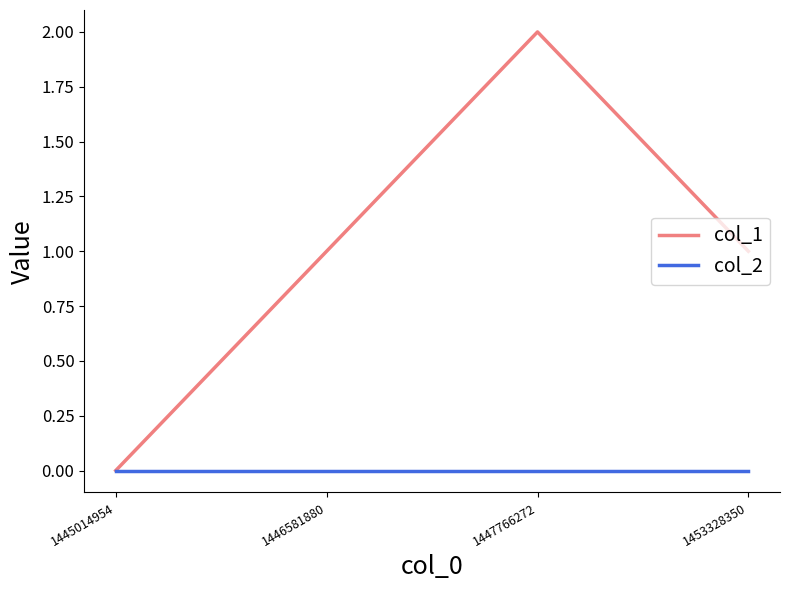

True or false: col_1 has more than 0 points higher than both neighbors.

True